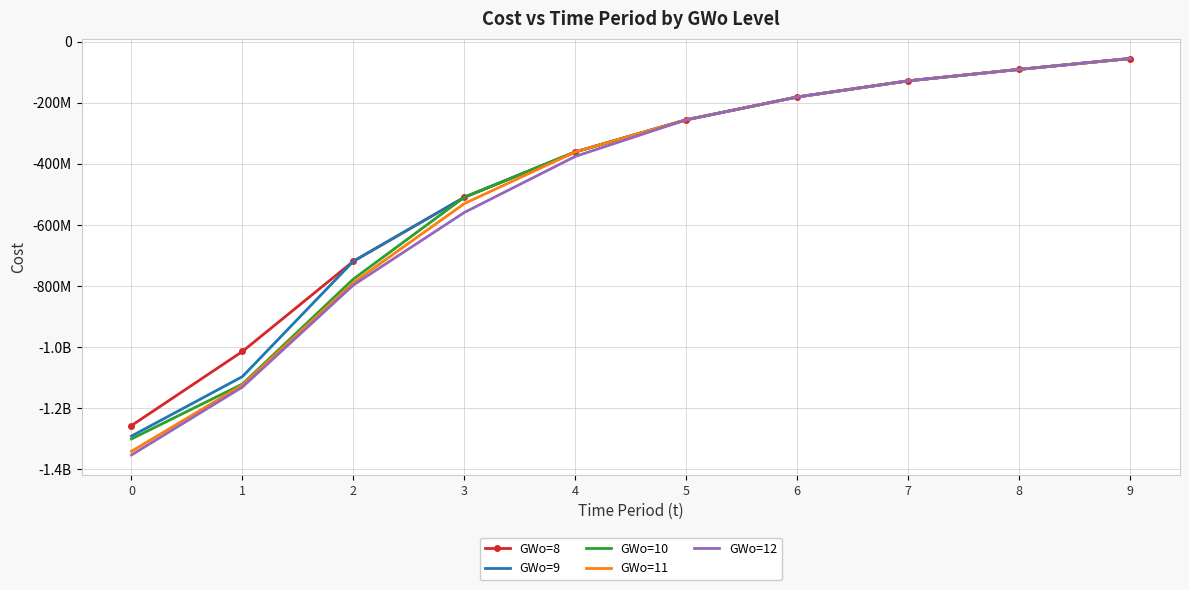

What is the difference between the highest and lowest values at 0?

96178696